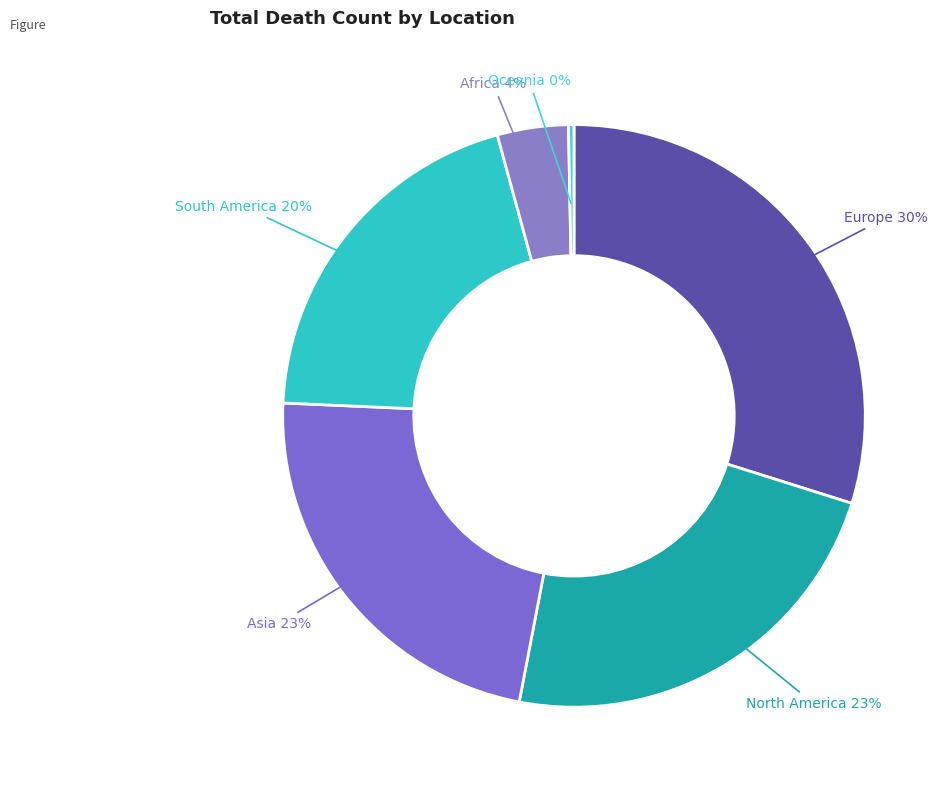

Do Oceania and Europe together represent more than half of the pie?

No